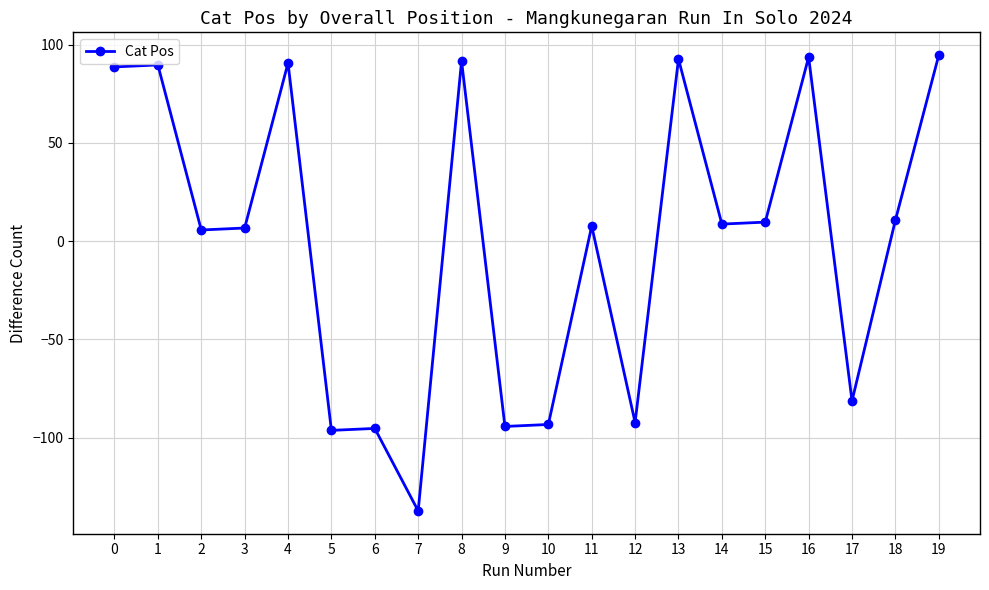

Which has a higher value, 5 or 18?

18